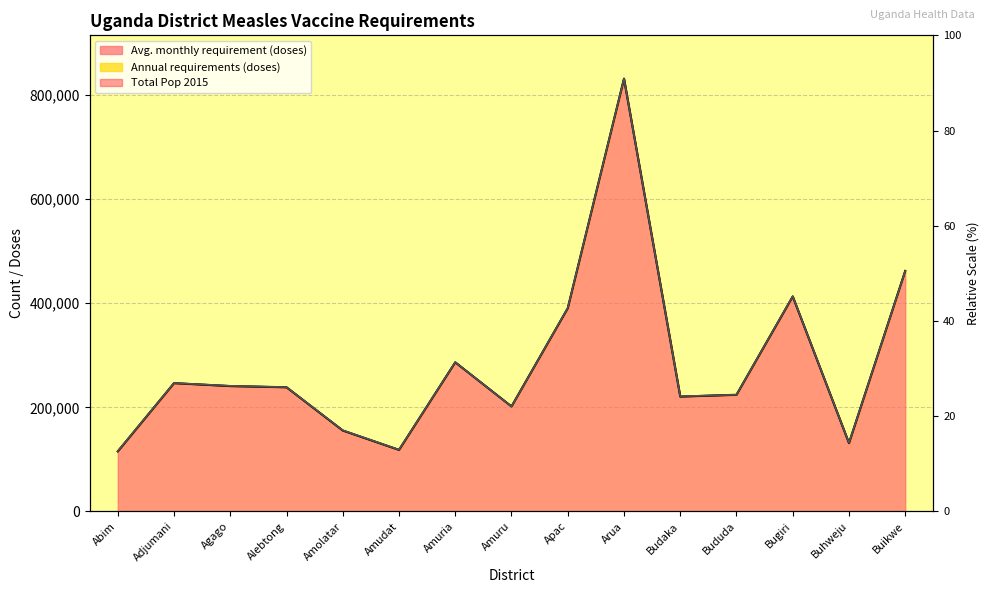

Where is the first local minimum for Avg. monthly requirement (doses)?

Amudat